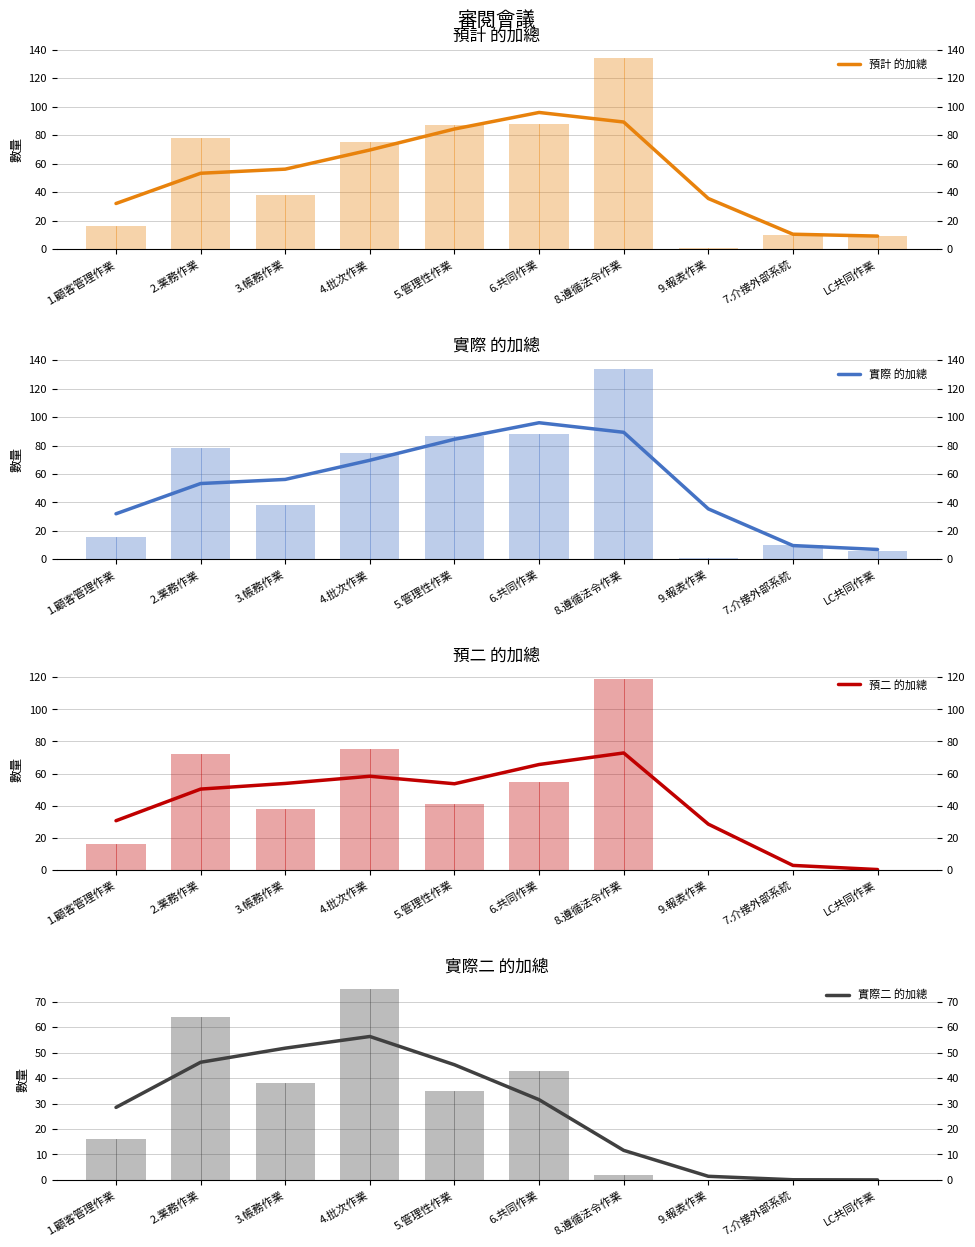

What is the label of the 7th bar from the left?

8.遵循法令作業